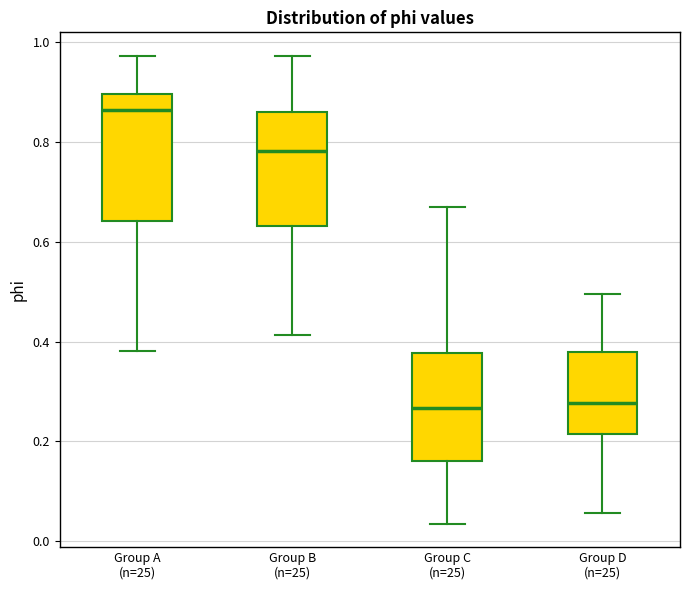

Reading left to right, read every box against the y-axis: the position of its median line, the range the box covers, and the ends of its whiskers. The values are not printed on the chart, so give them approximately, as read against the axis.

Group A (n=25): median 0.86, box 0.64 to 0.90, whiskers 0.38 to 0.98
Group B (n=25): median 0.78, box 0.64 to 0.86, whiskers 0.42 to 0.98
Group C (n=25): median 0.26, box 0.16 to 0.38, whiskers 0.04 to 0.66
Group D (n=25): median 0.28, box 0.22 to 0.38, whiskers 0.06 to 0.50